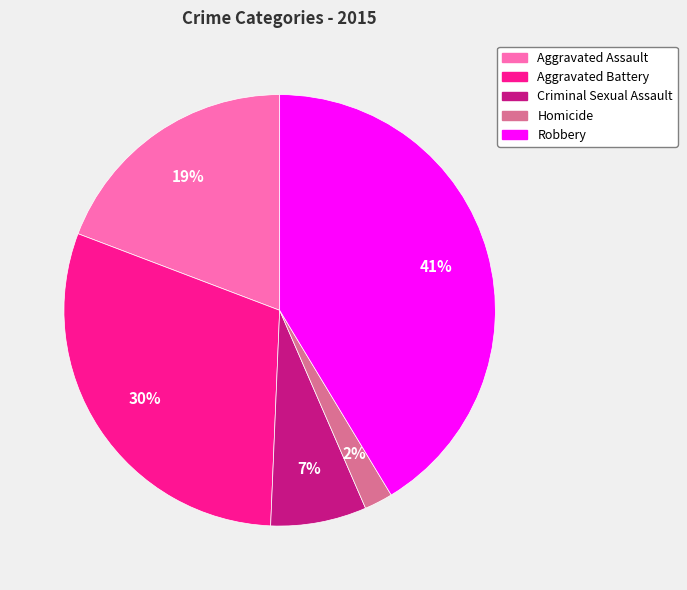

What is the smallest slice in the pie chart?

Homicide